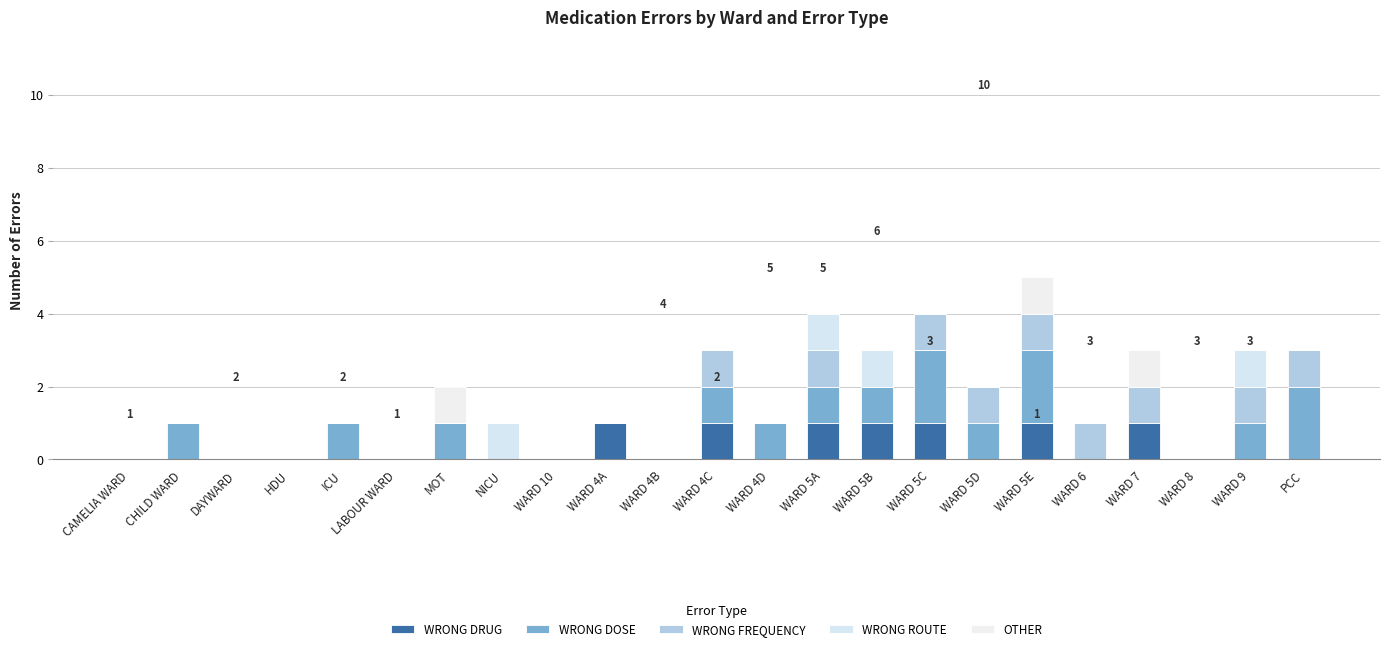

What is the difference between the WRONG FREQUENCY values at WARD 8 and WARD 4C?

1